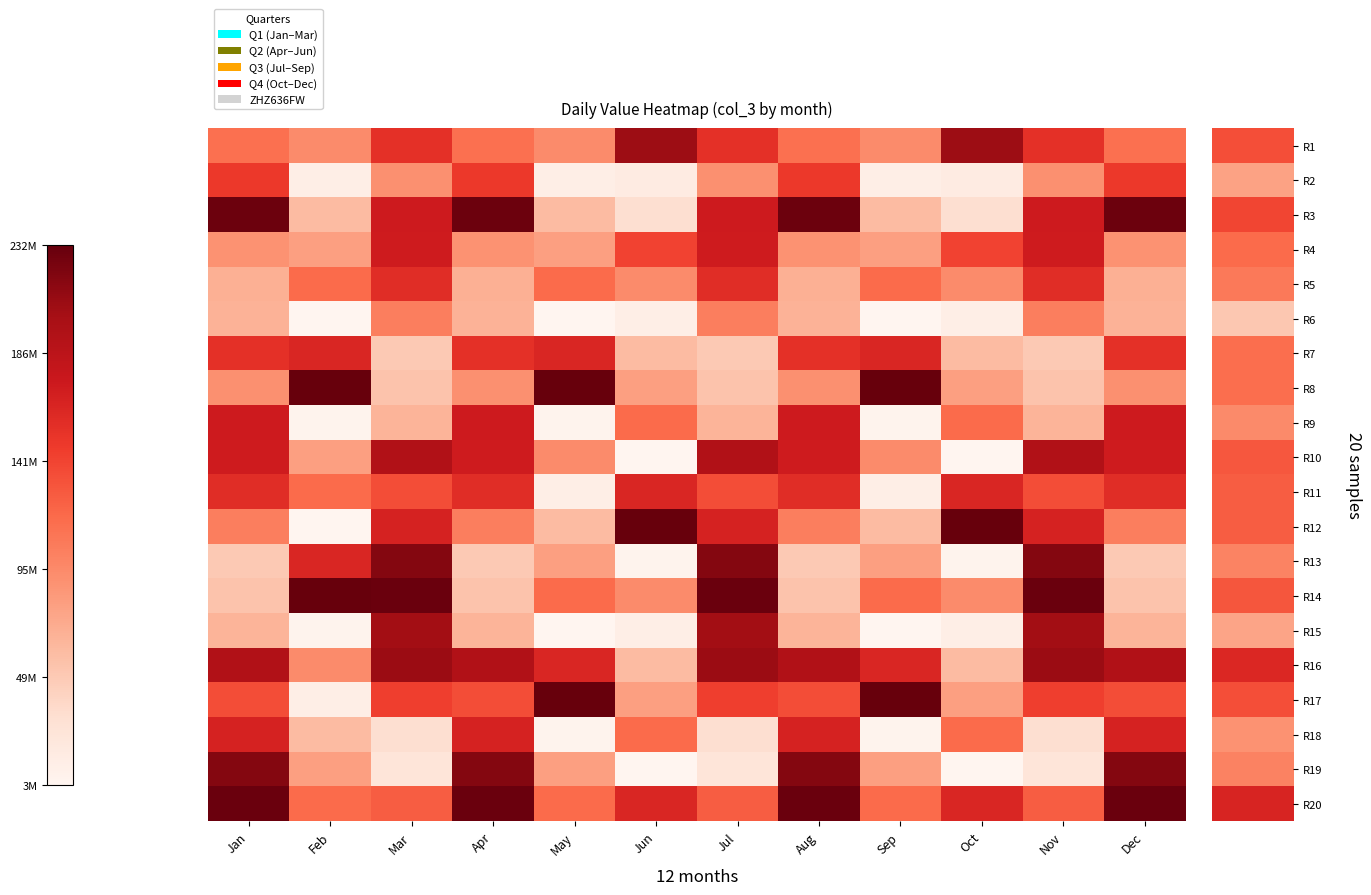

Count the number of data series in this chart.

20